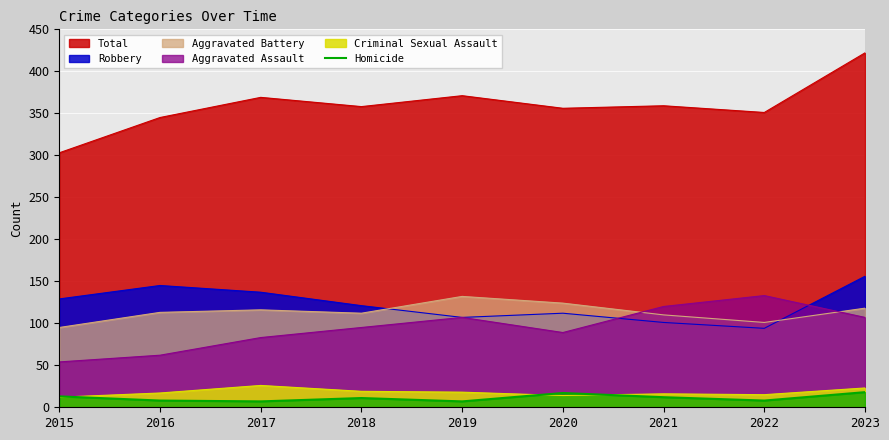

How many lines are shown in the chart?

6